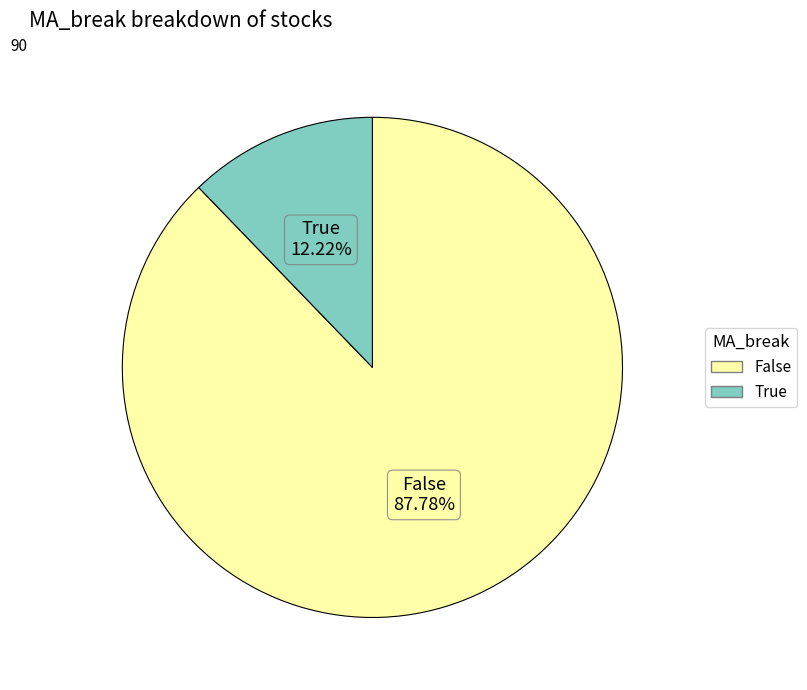

Which slice is the smallest?

True